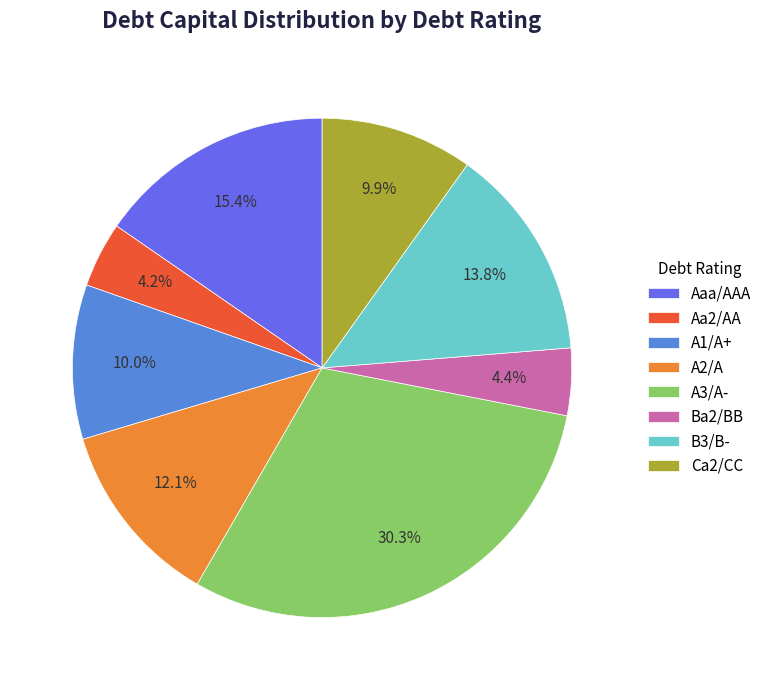

What percentage do Aaa/AAA and Ca2/CC together represent?

25.3%